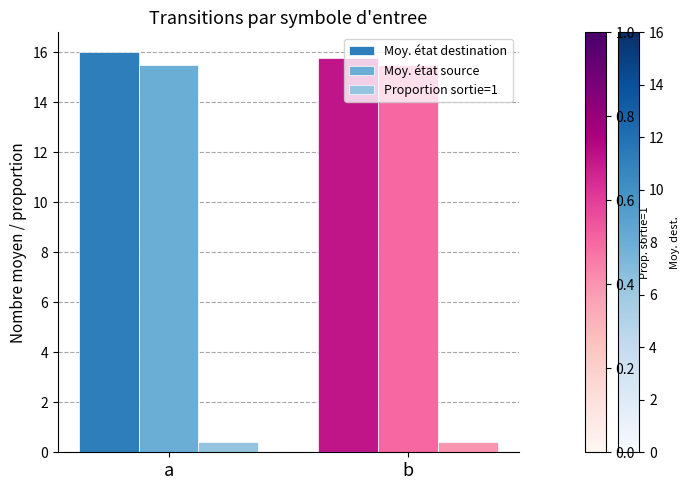

What is the difference between the highest and lowest values at a?

15.6